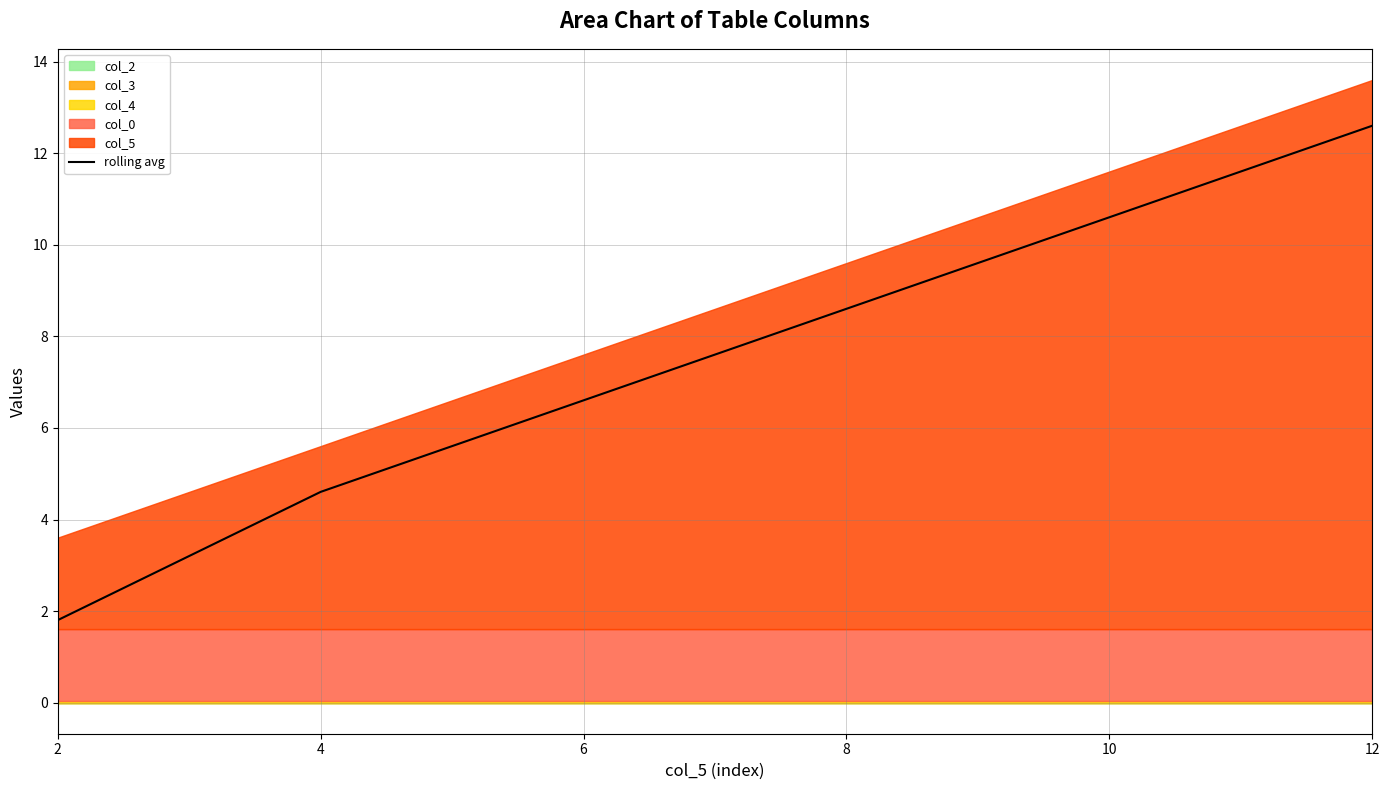

Rank the categories by value from highest to lowest.

12, 10, 8, 6, 4, 2